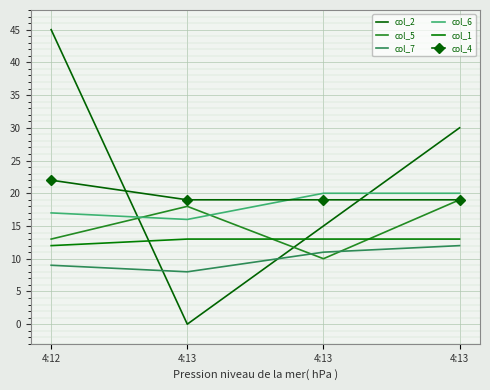

What are all the series names shown in the legend?

col_2, col_5, col_7, col_6, col_1, col_4